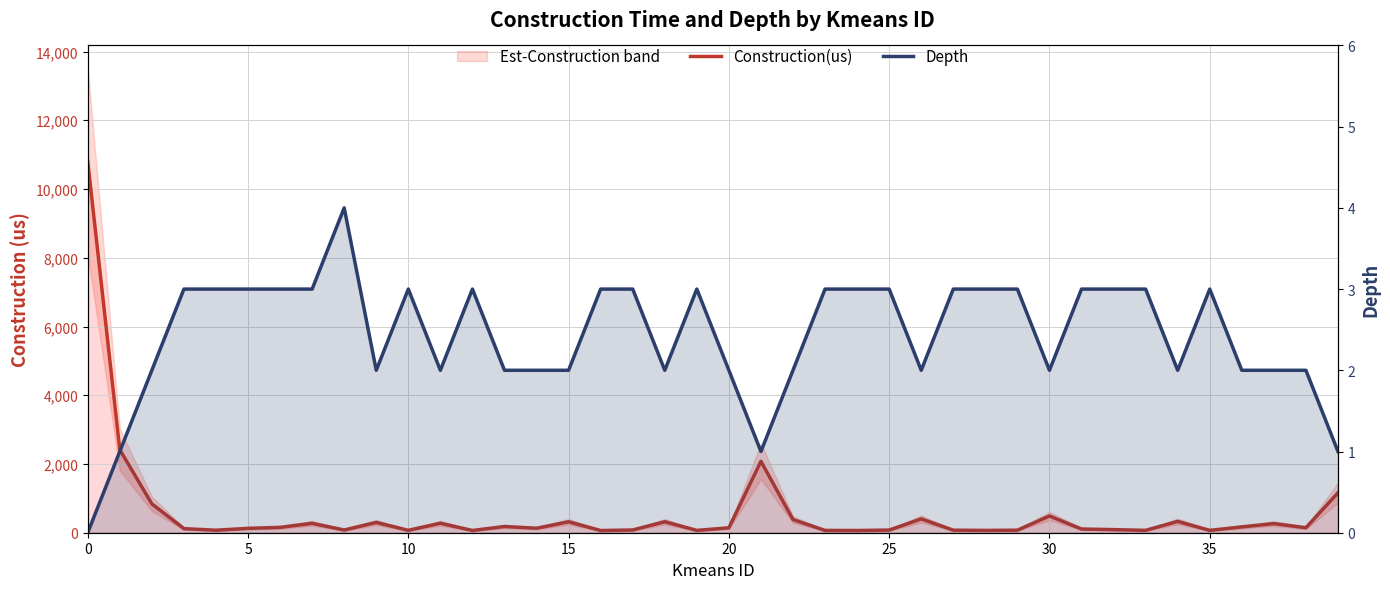

The Depth series shows 2 at 26. True or false?

True